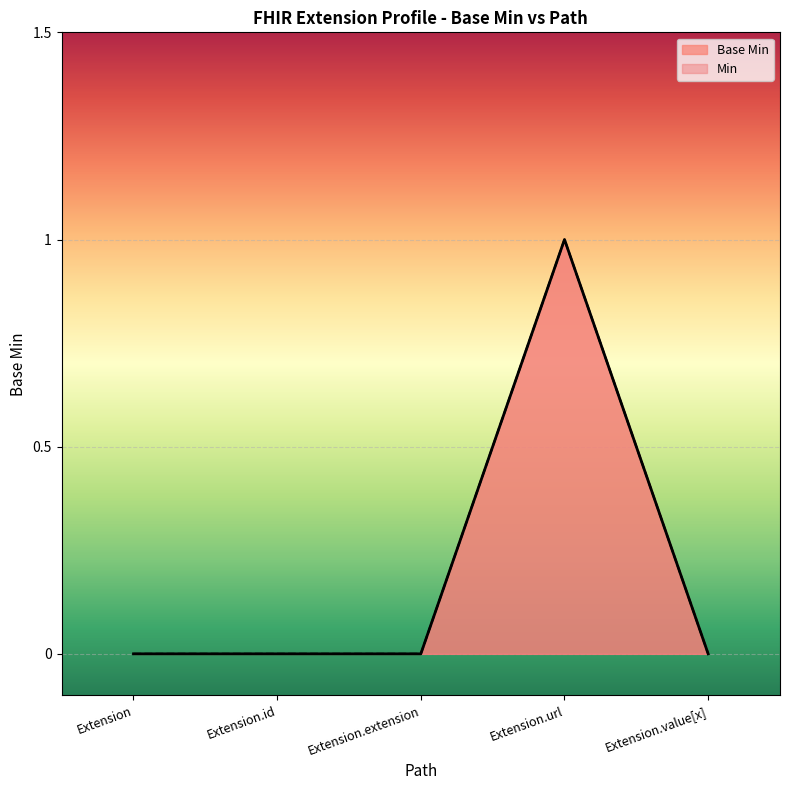

How many lines are shown in the chart?

2